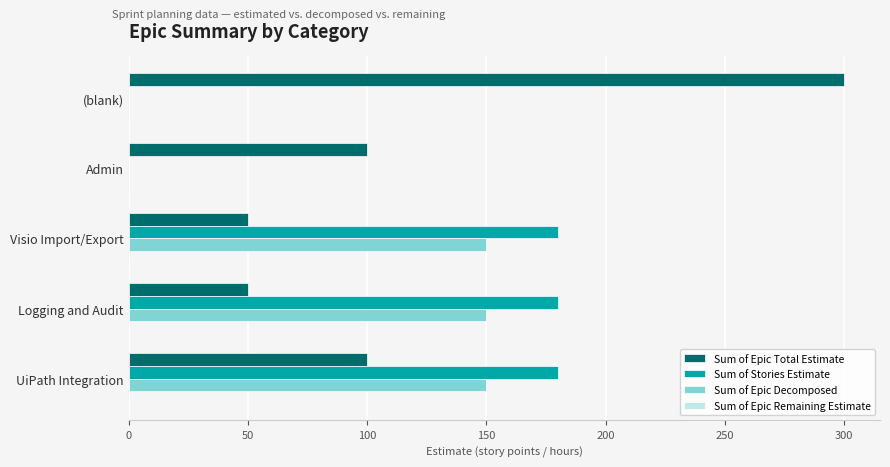

Which series has the largest range (max minus min)?

Sum of Epic Total Estimate